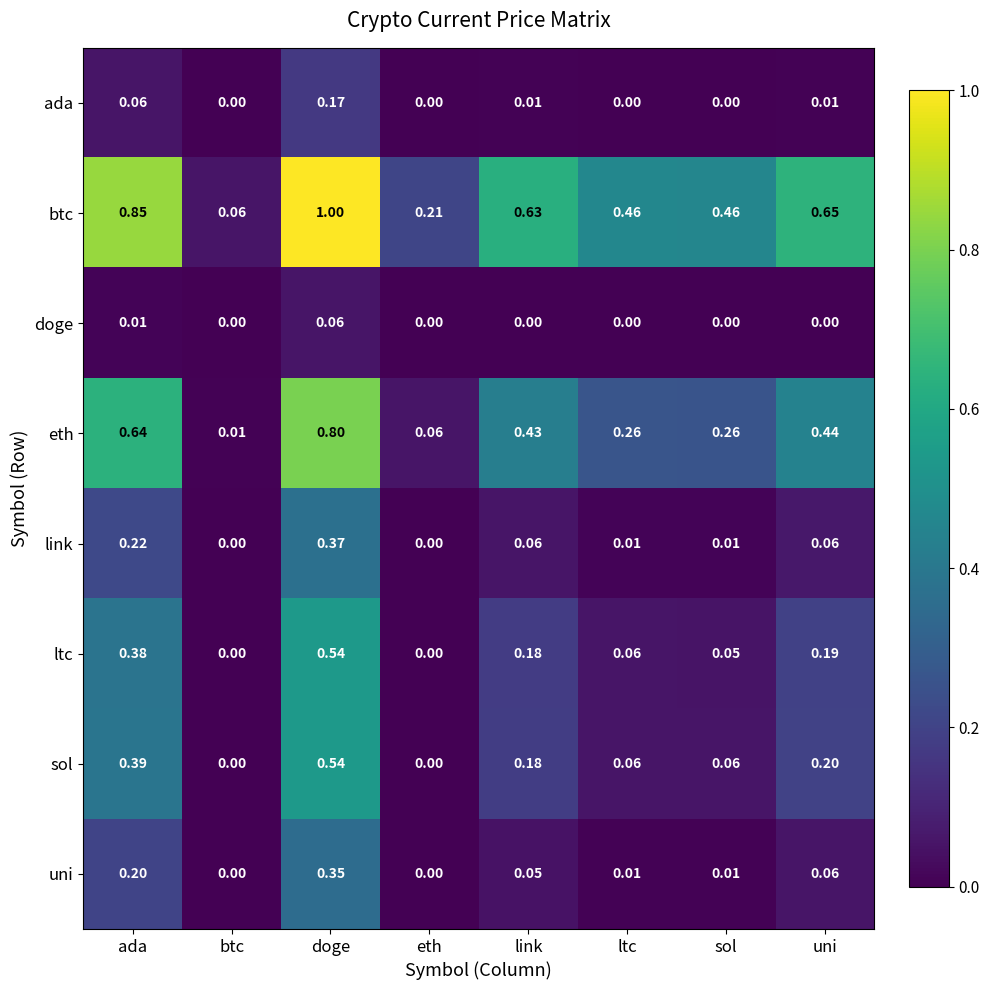

Between btc and eth, which series saw the biggest shift?

btc